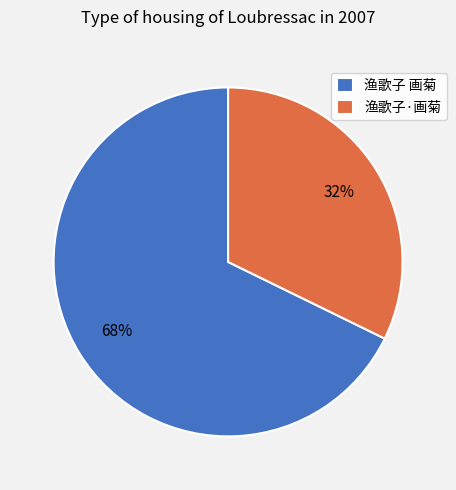

To the nearest percent, what is the difference between the largest and smallest slice percentages?

36%